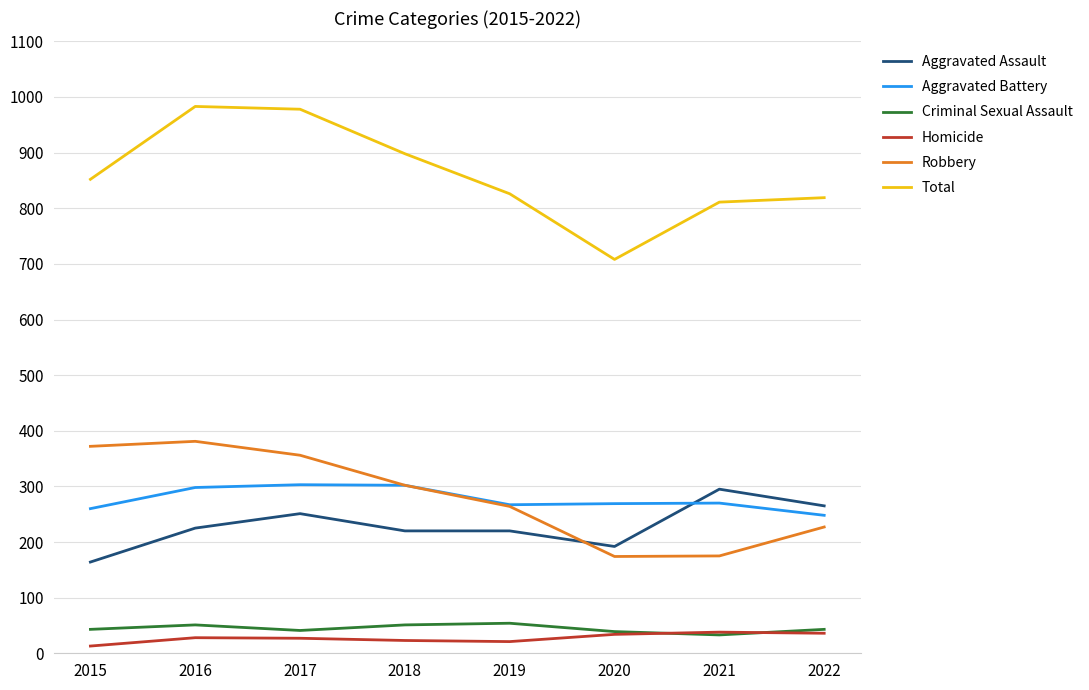

What is the sum of the Total values at 2017 and 2020?

1686